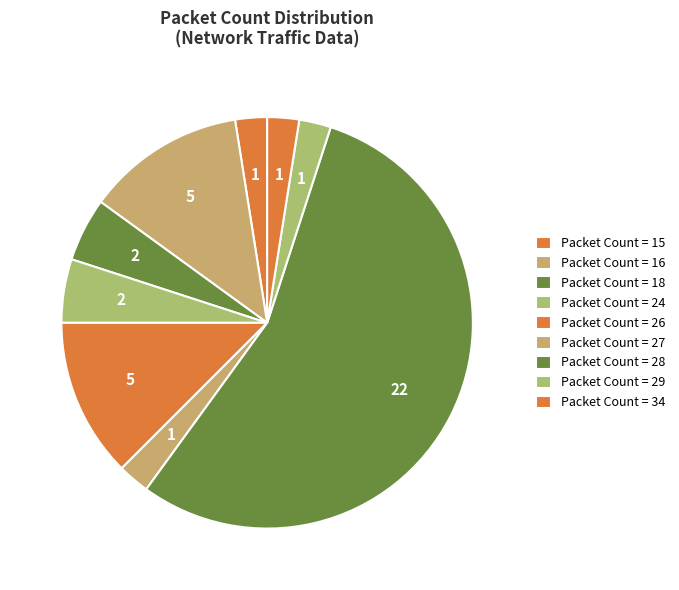

Which slice is the smallest?

24